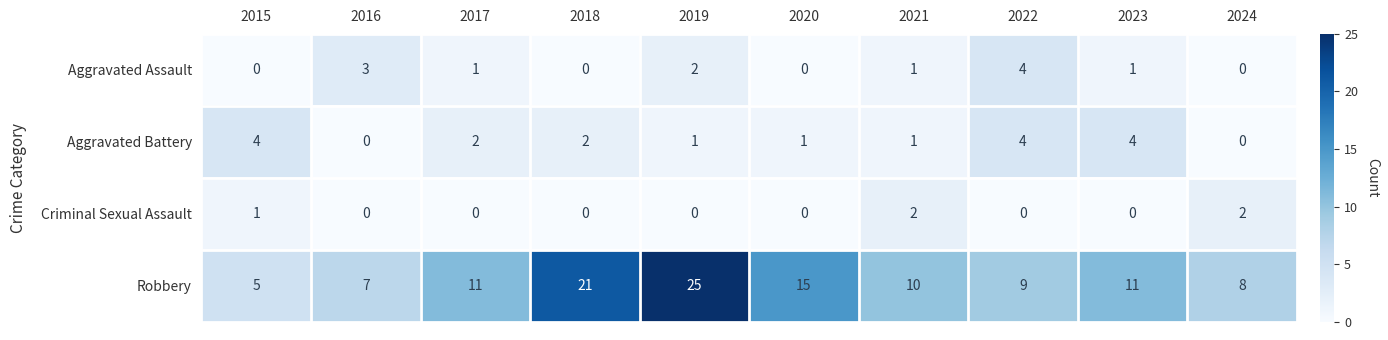

Which series has the largest total across all categories?

Robbery